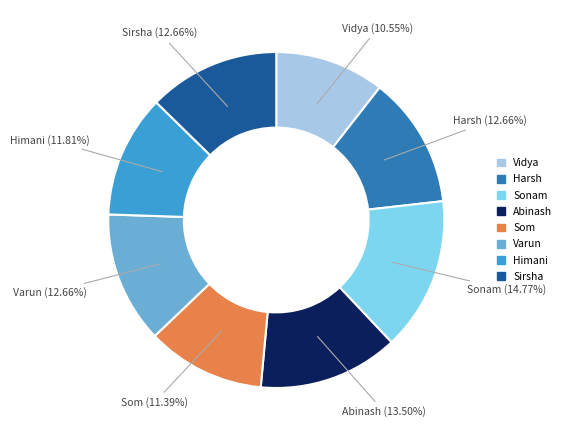

Which category has the biggest portion of the pie?

Sonam